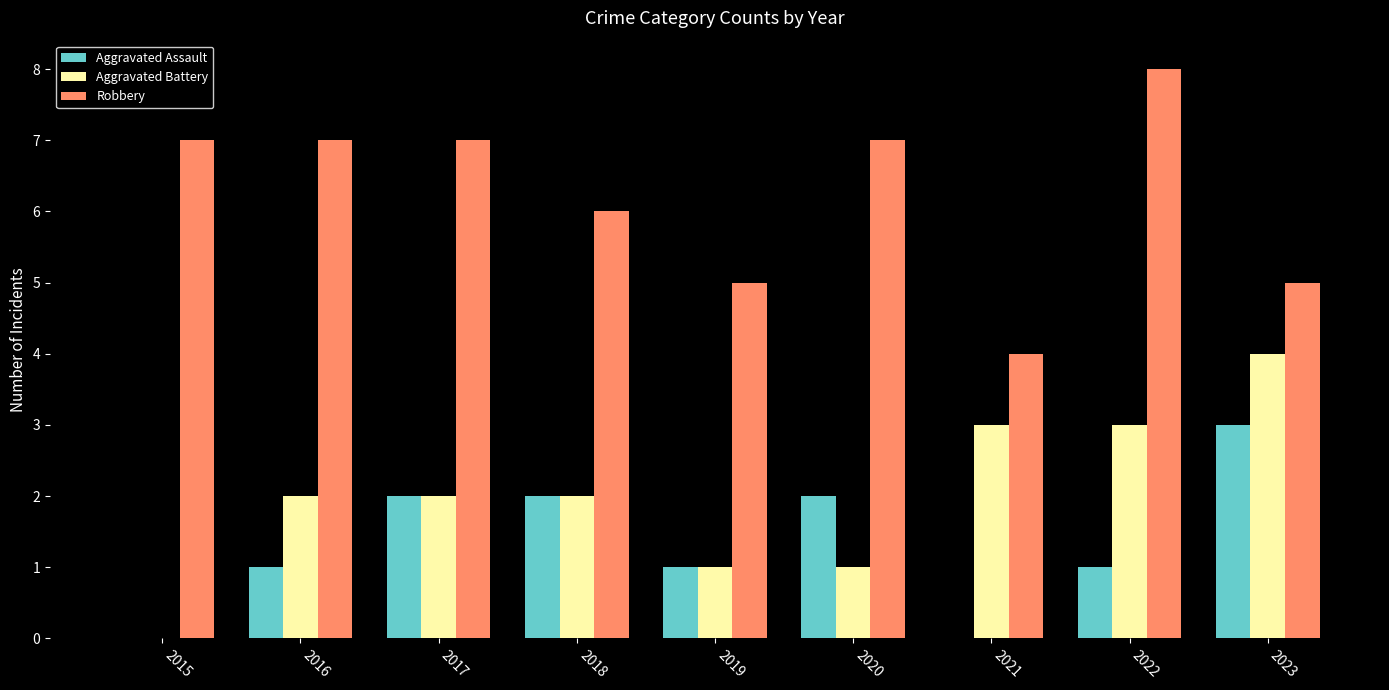

Which series has the largest total across all categories?

Robbery